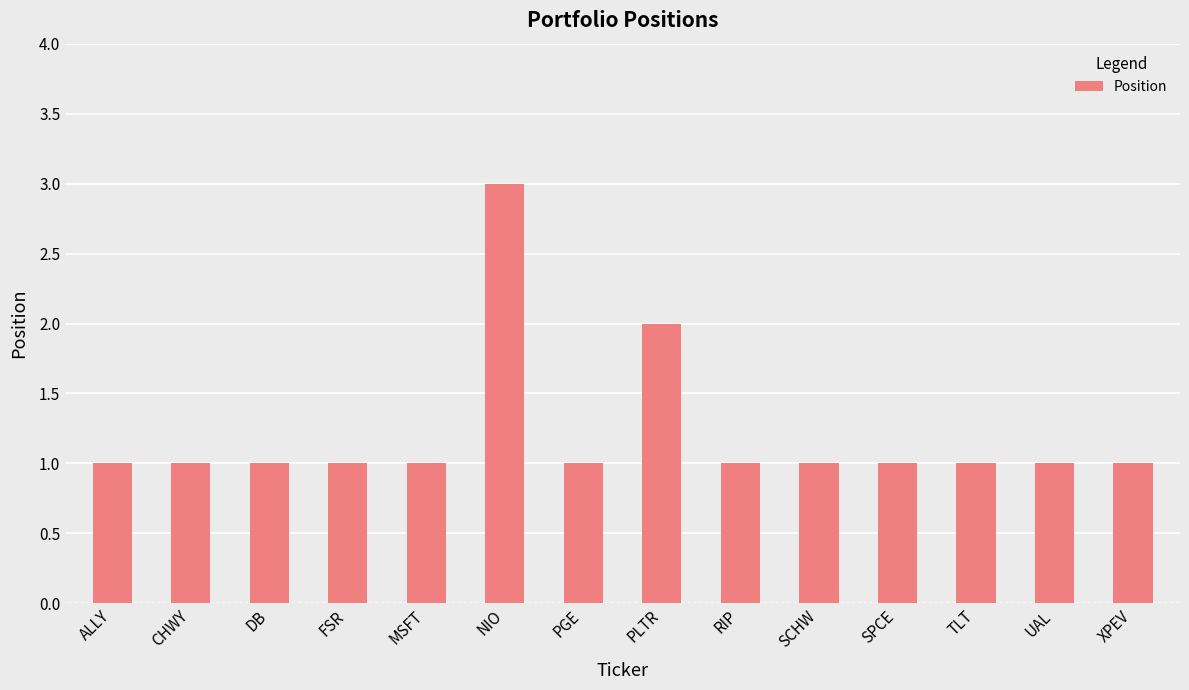

How many values are between 1 and 2?

13